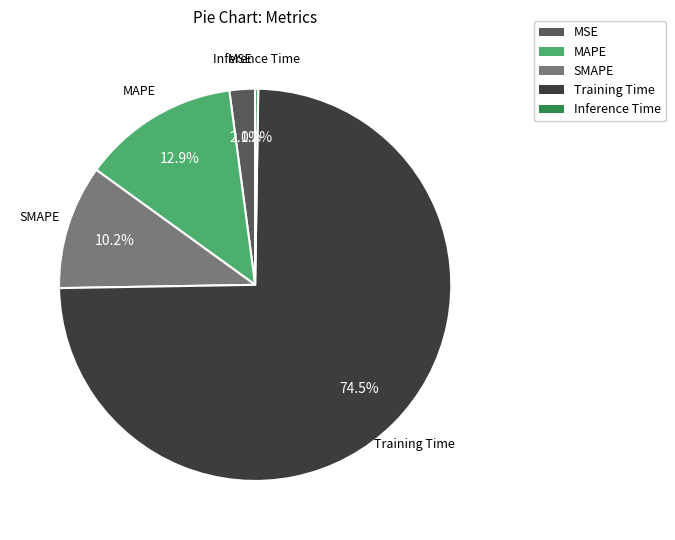

Between MSE and SMAPE, which is larger?

SMAPE